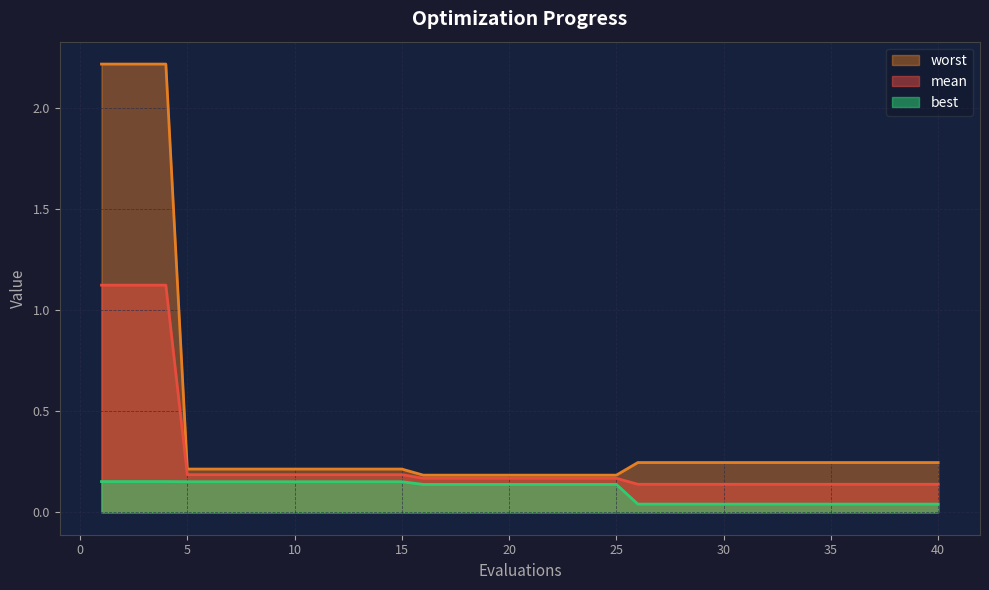

What are all the series names shown in the legend?

worst, mean, best